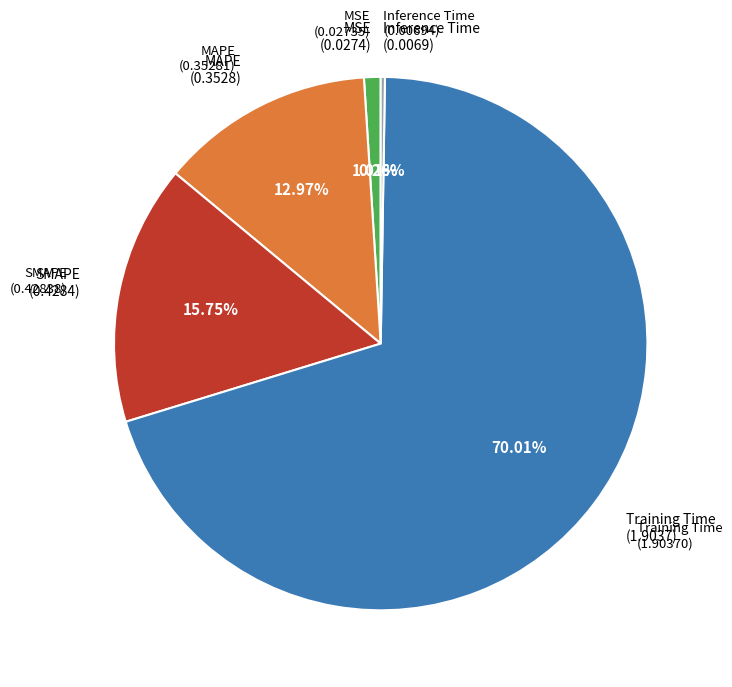

Which slice is the largest?

Training Time